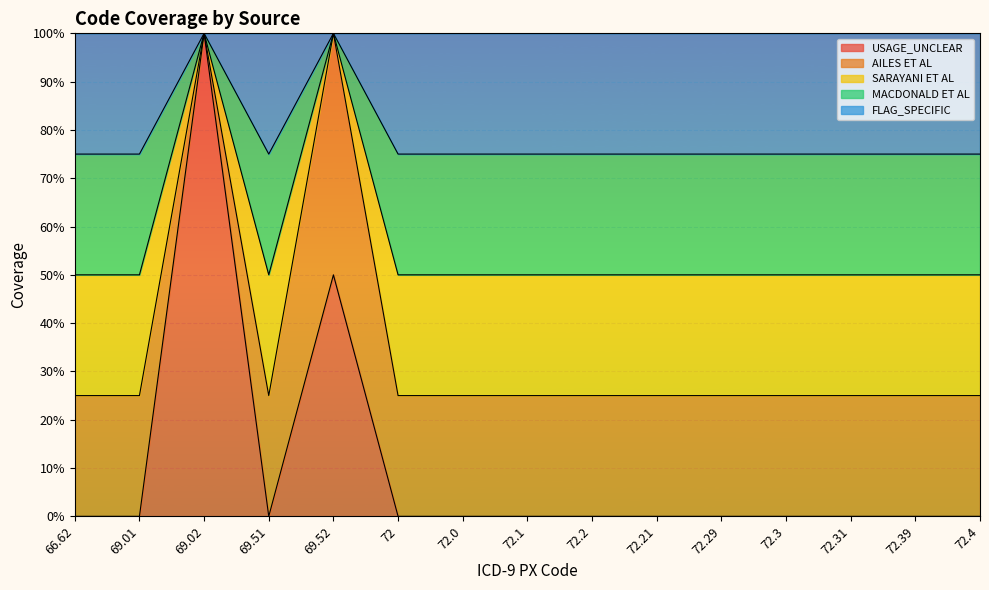

True or false: SARAYANI ET AL has a value of 0.6 at 69.52.

False